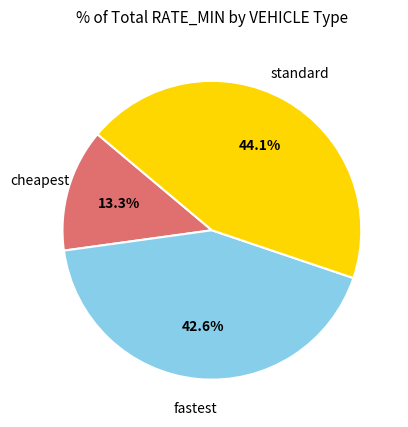

Does any single category account for the majority?

No